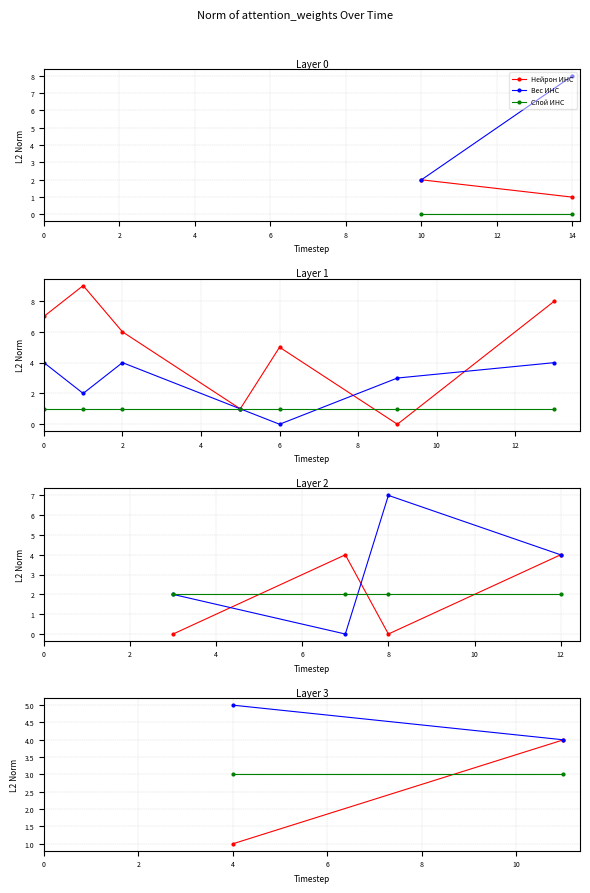

Count the number of data series in this chart.

3